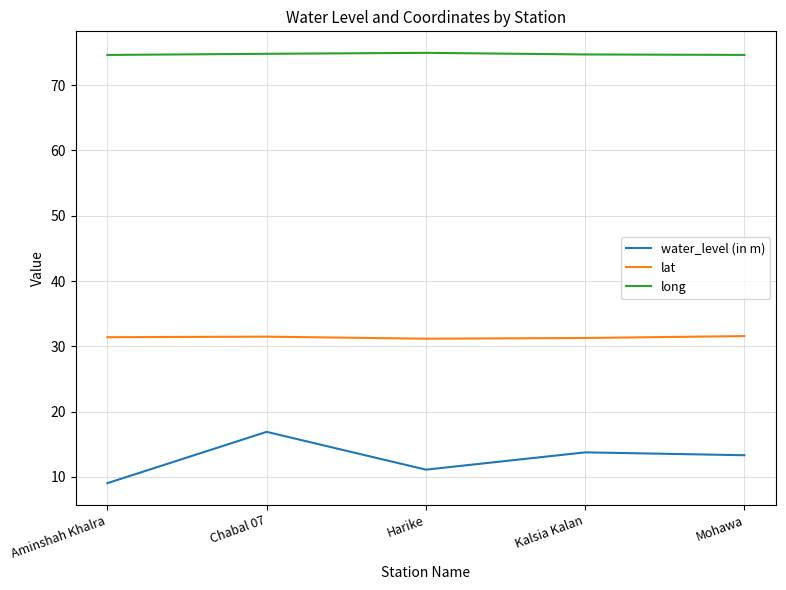

What position from the left is Mohawa?

5